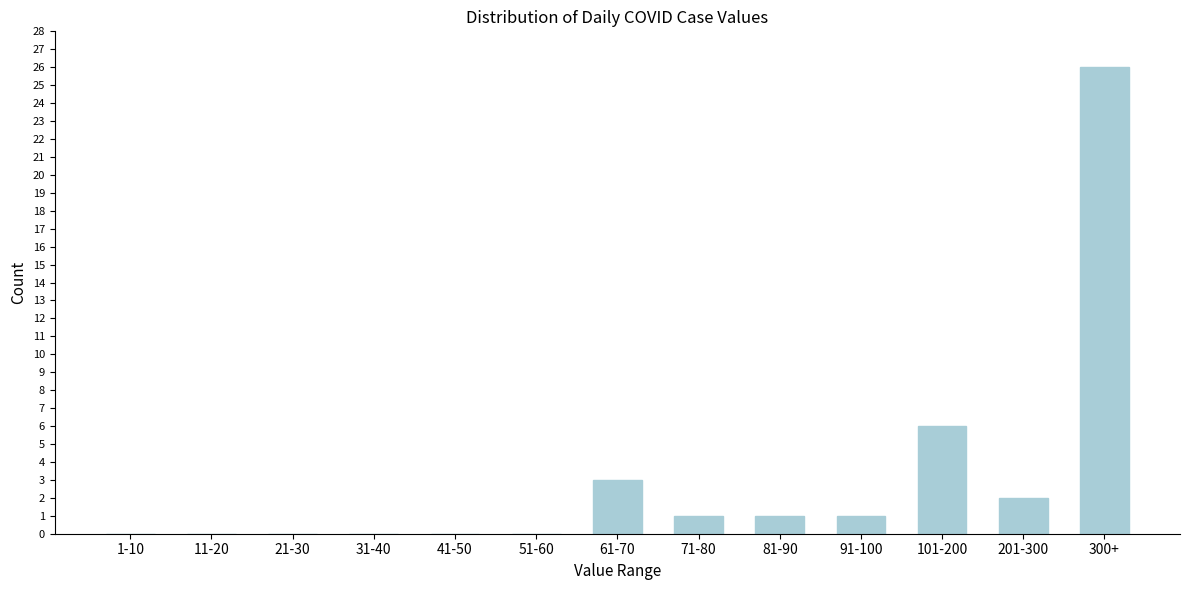

Reading left to right, transcribe all the data shown in this chart.

1-10=0	11-20=0	21-30=0	31-40=0	41-50=0	51-60=0	61-70=3	71-80=1	81-90=1	91-100=1	101-200=6	201-300=2	300+=26